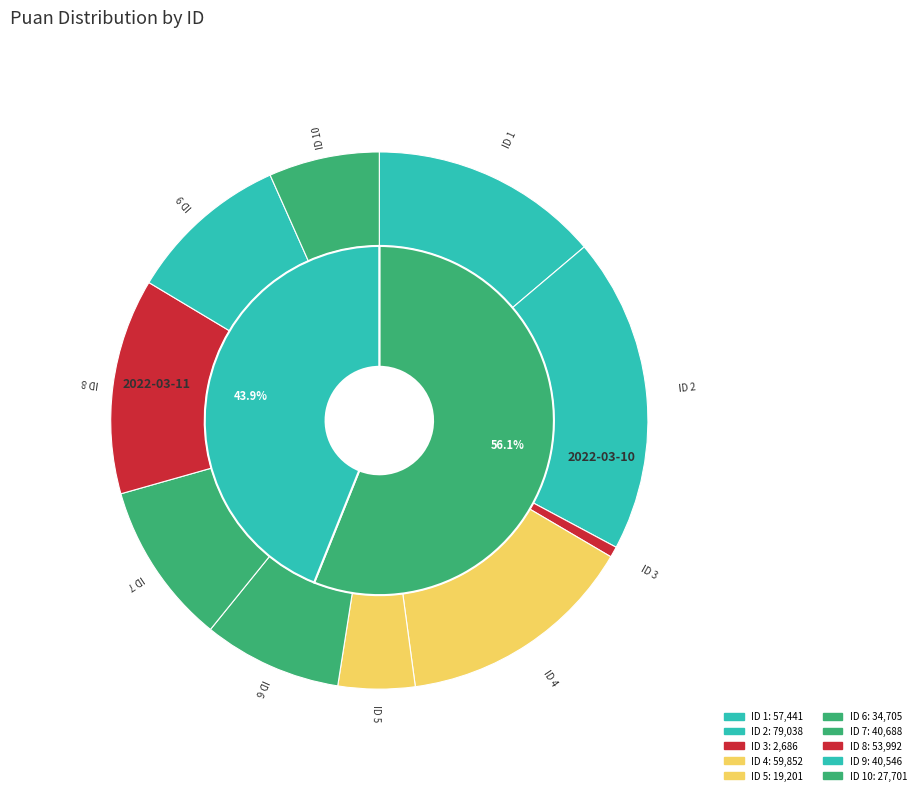

Which has a higher value, 9 or 6?

9